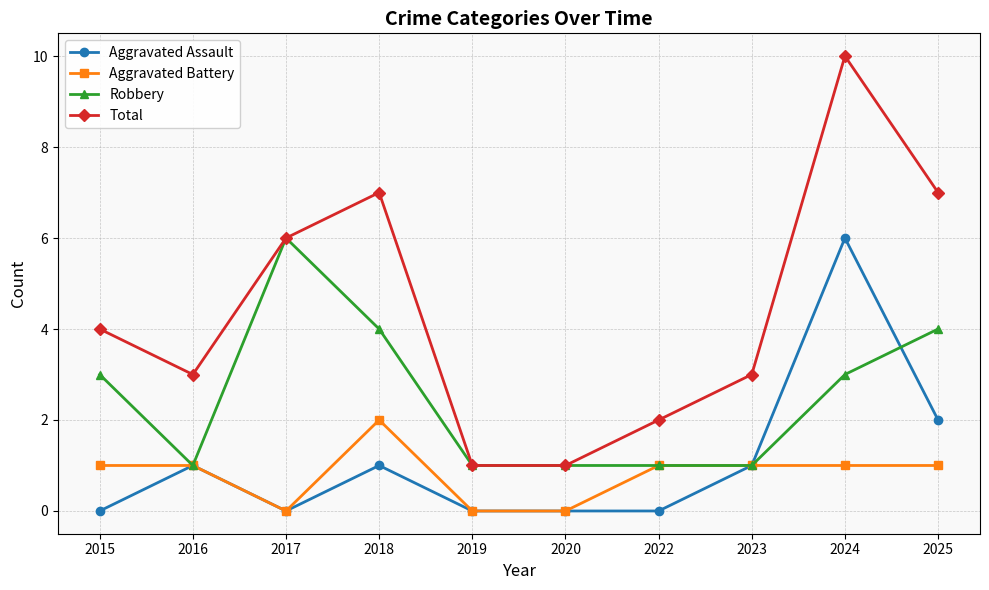

How many interior local peaks does the Total series have?

2